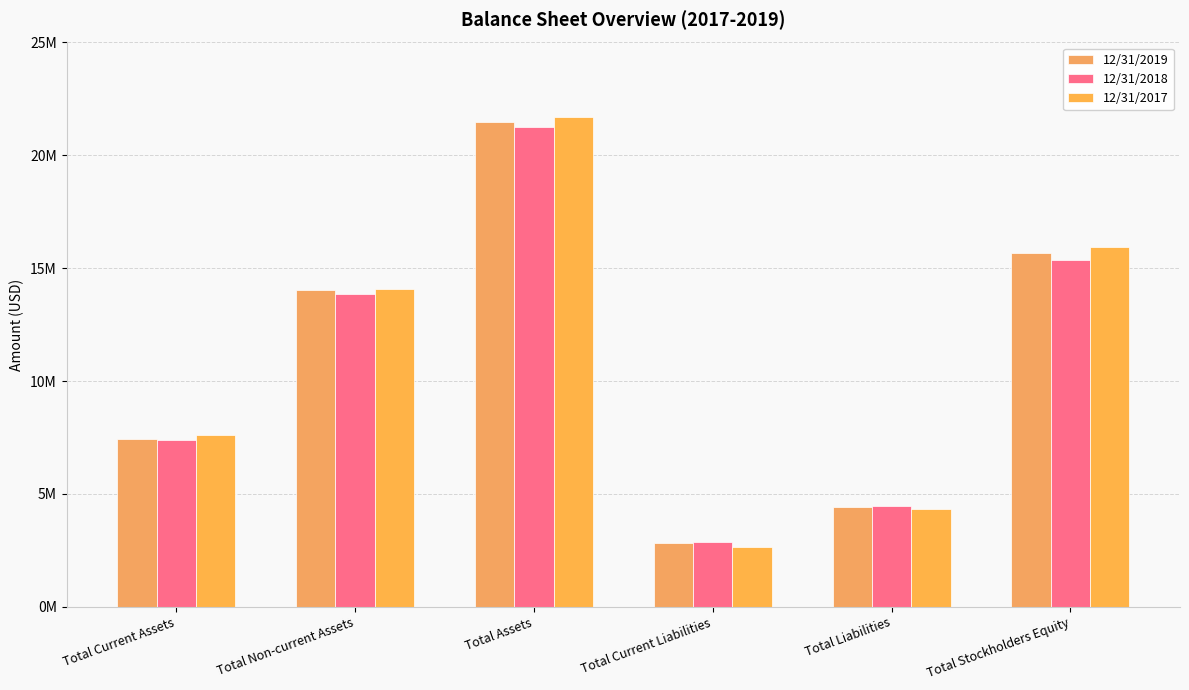

True or false: 12/31/2017 has a value of 21694645 at Total Assets.

True